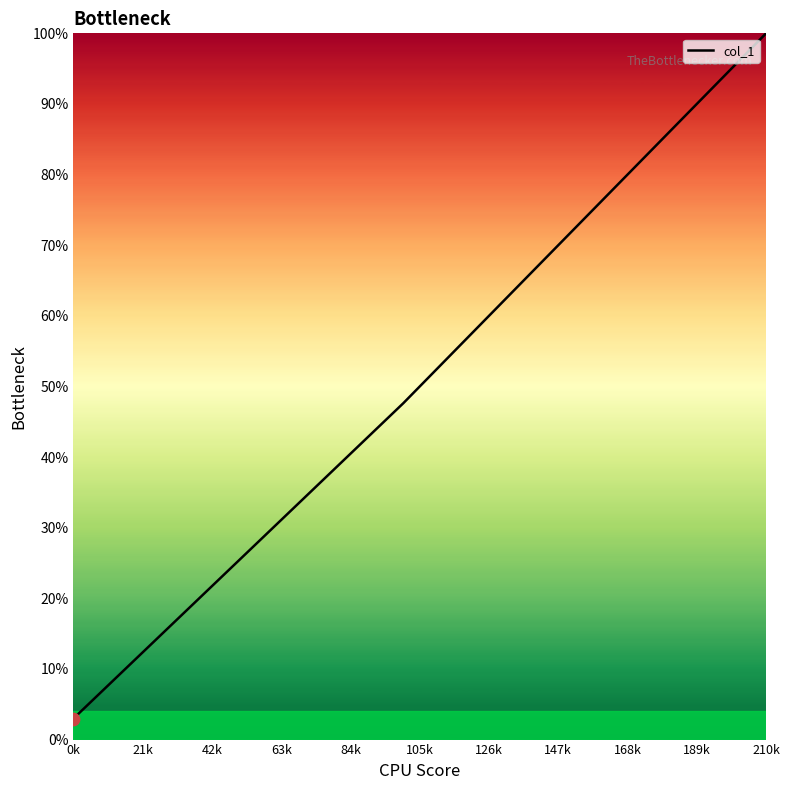

True or false: the data has more than 2 interior local peaks.

False